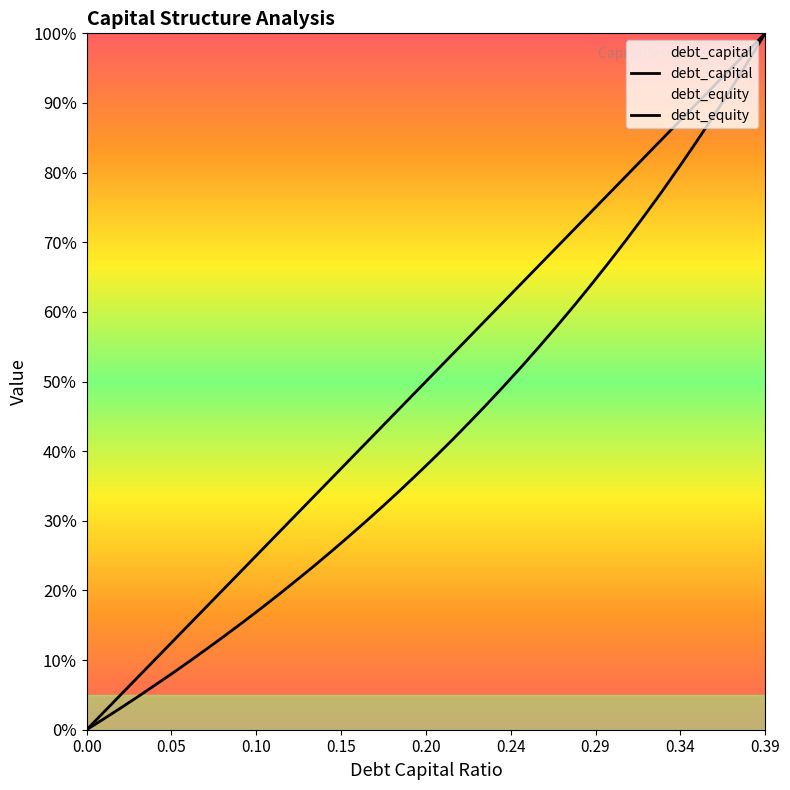

What is the sum of all debt_equity values?

1681.7